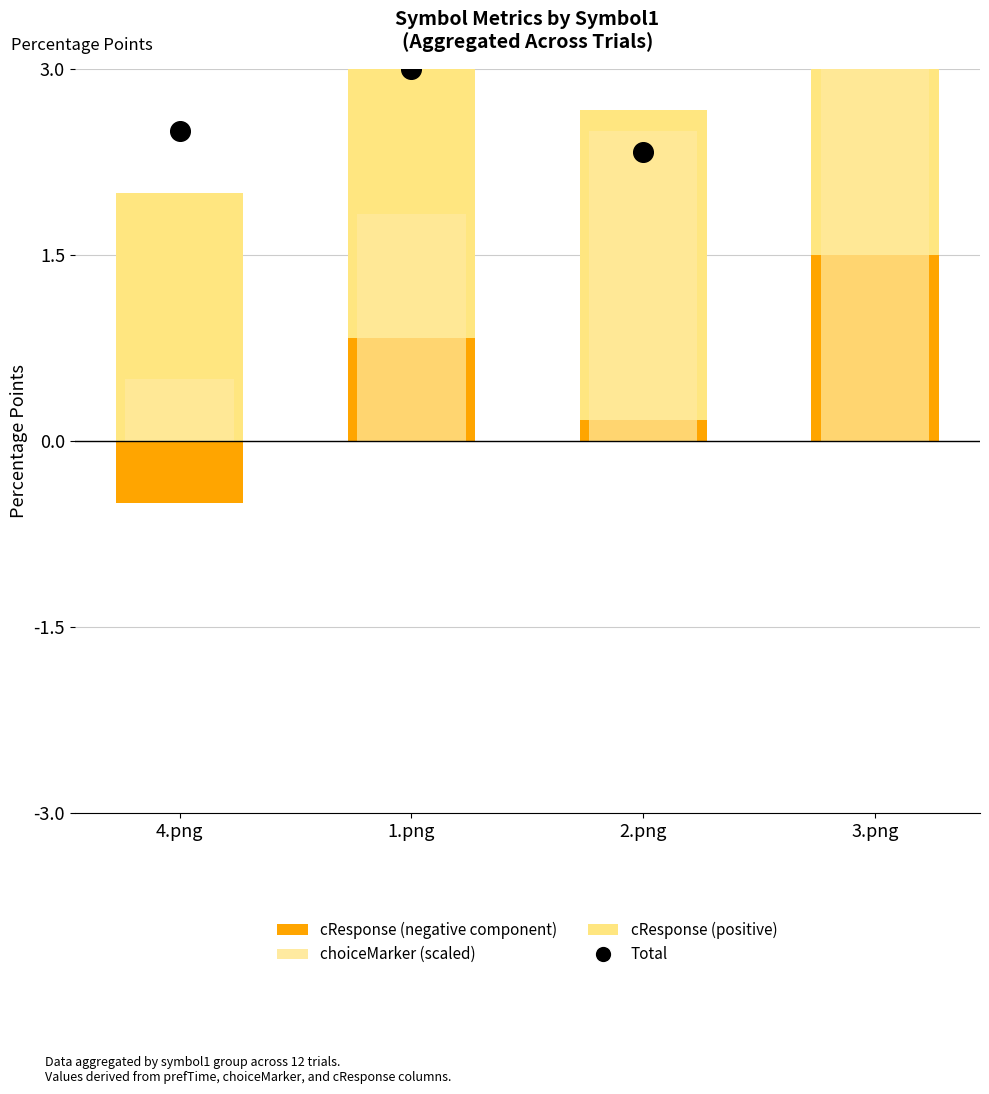

Which series has the largest total across all categories?

cResponse (positive)